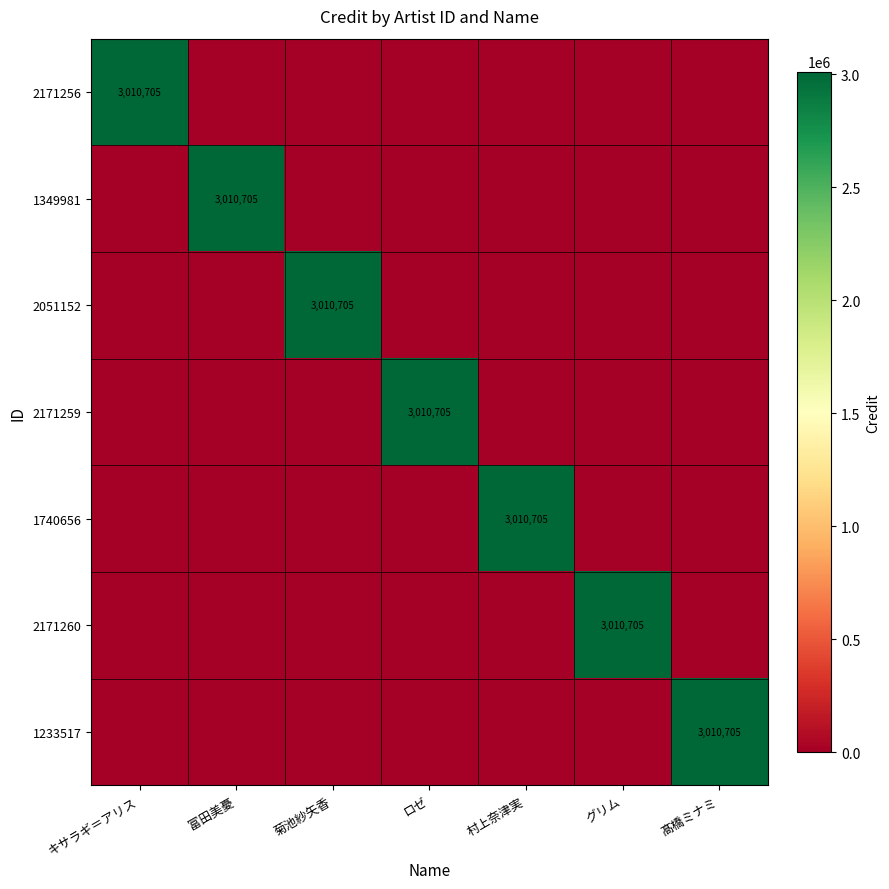

The value of 2051152 at 菊池紗矢香 is 4031605. True or false?

False